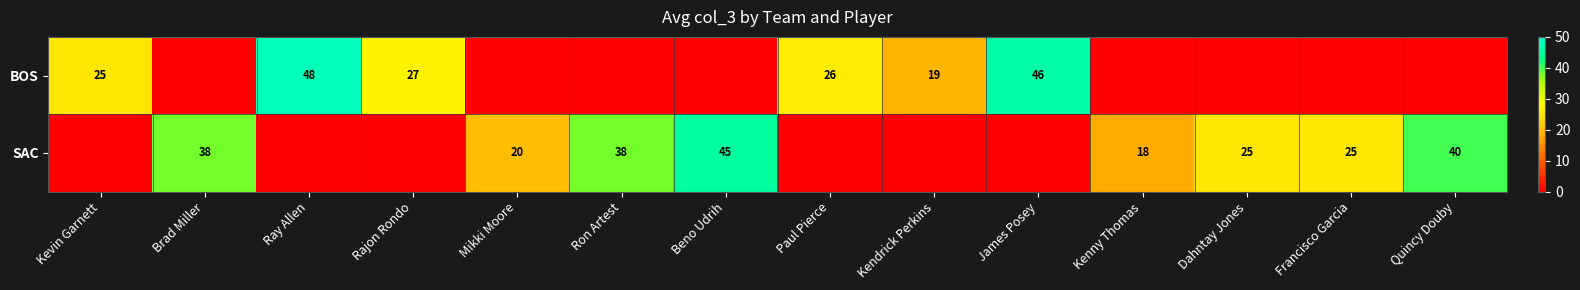

What is the difference between the SAC values at Kenny Thomas and Beno Udrih?

27